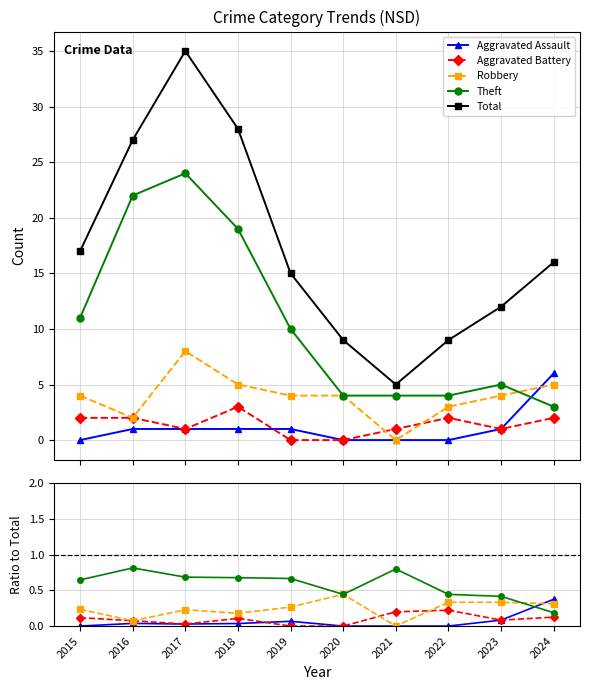

At which category does Robbery reach its first local peak?

2017